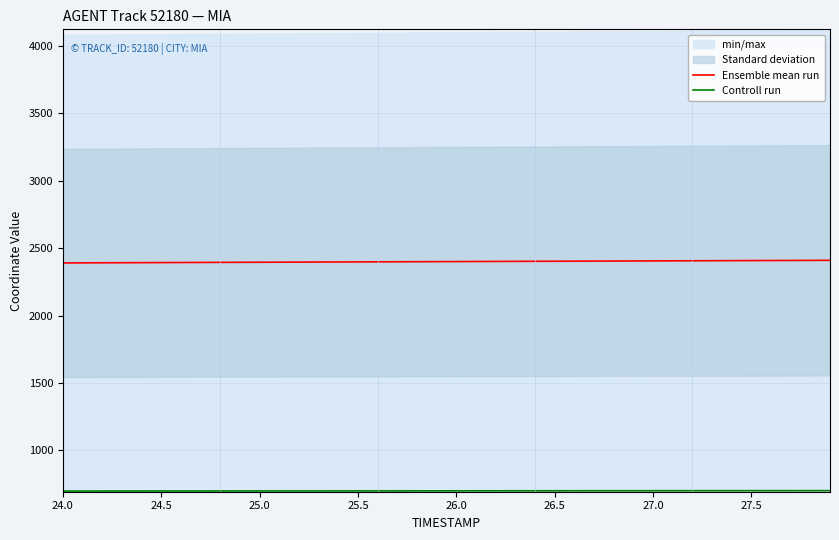

What is the minimum value for Ensemble mean run?

2390.5